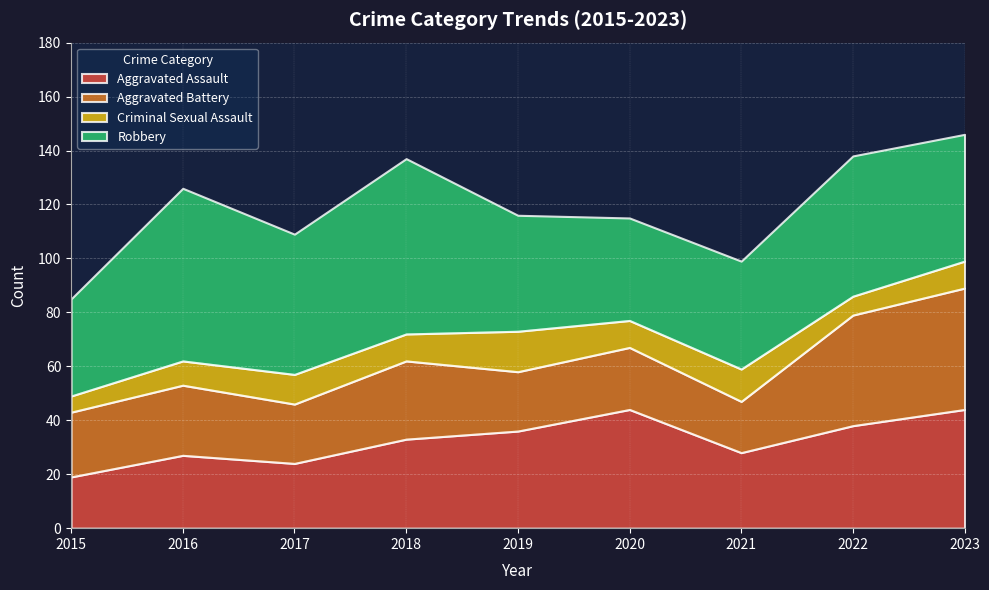

Reading left to right, what are all the values shown in this chart?

Aggravated Assault: 19	27	24	33	36	44	28	38	44
Aggravated Battery: 24	26	22	29	22	23	19	41	45
Criminal Sexual Assault: 6	9	11	10	15	10	12	7	10
Robbery: 36	64	52	65	43	38	40	52	47